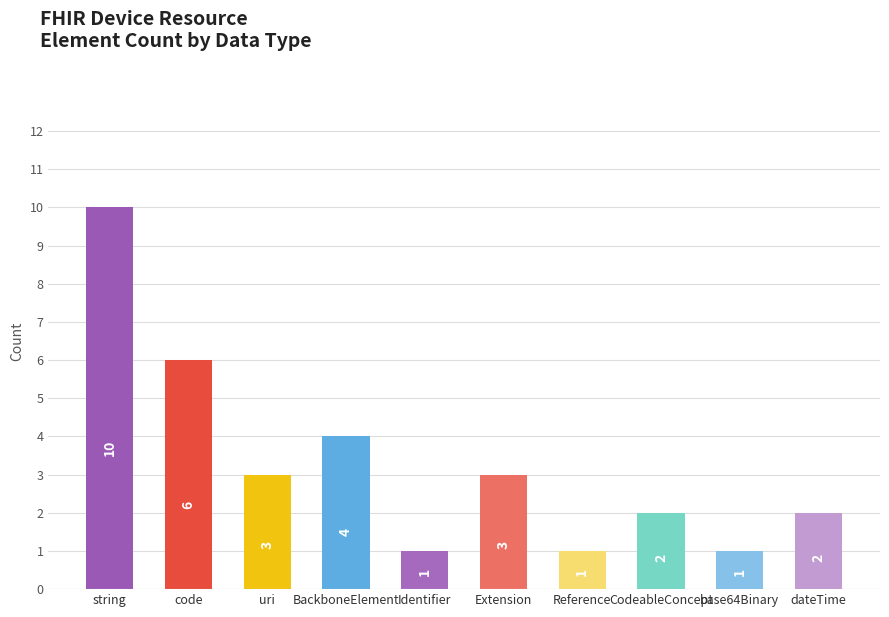

What is the approximate value at BackboneElement?

4